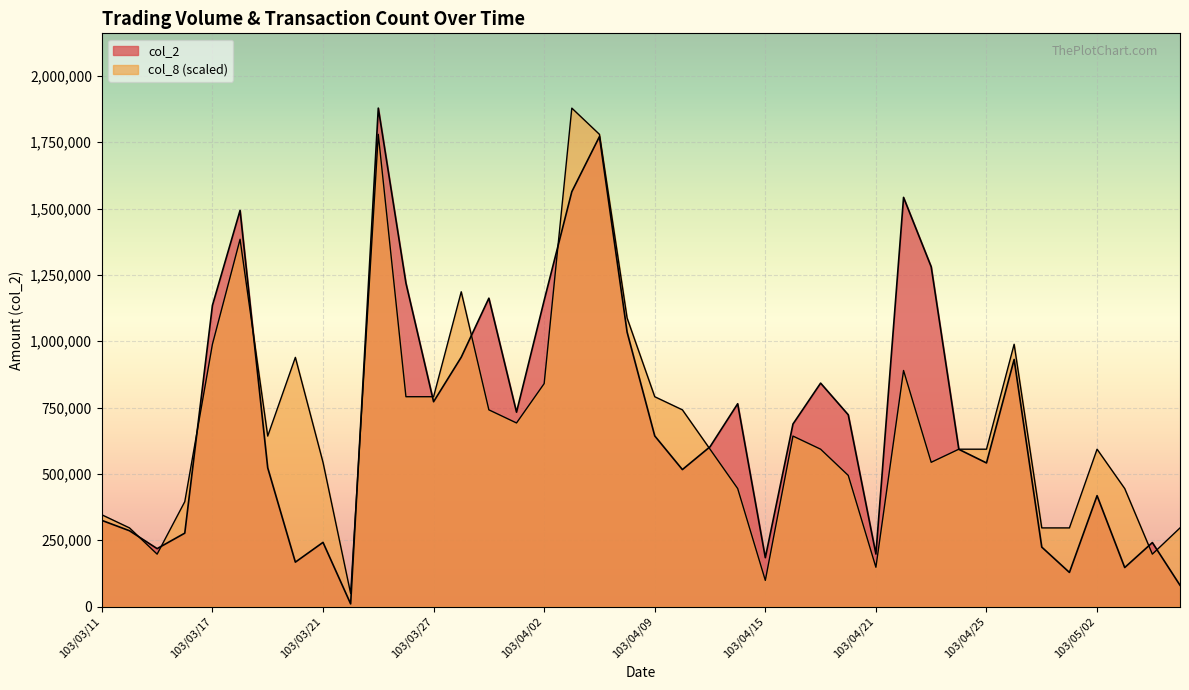

Where is col_8 nearest to the value 964115?

103/03/20